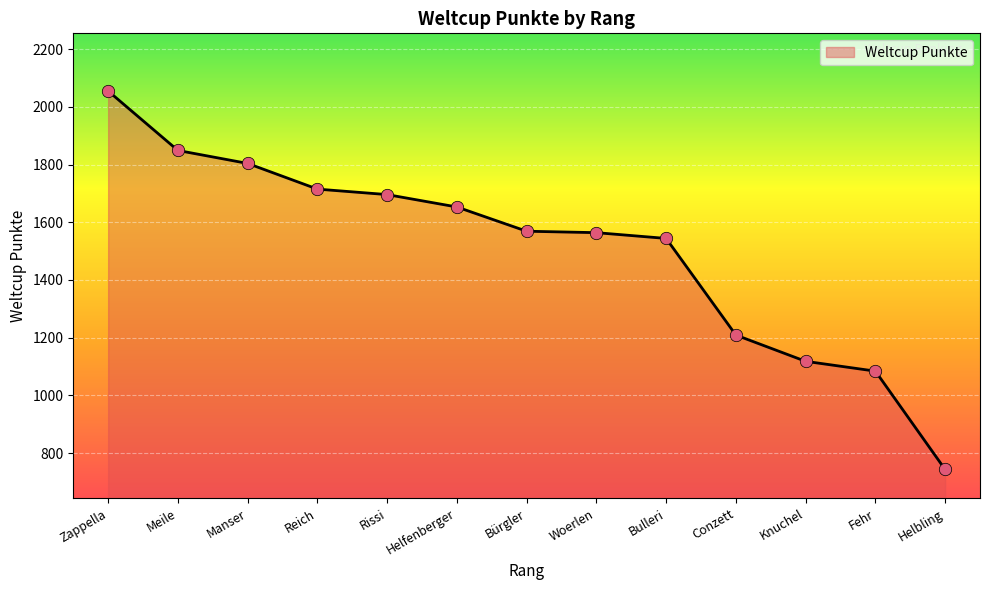

Between Conzett and Manser, which is larger?

Manser